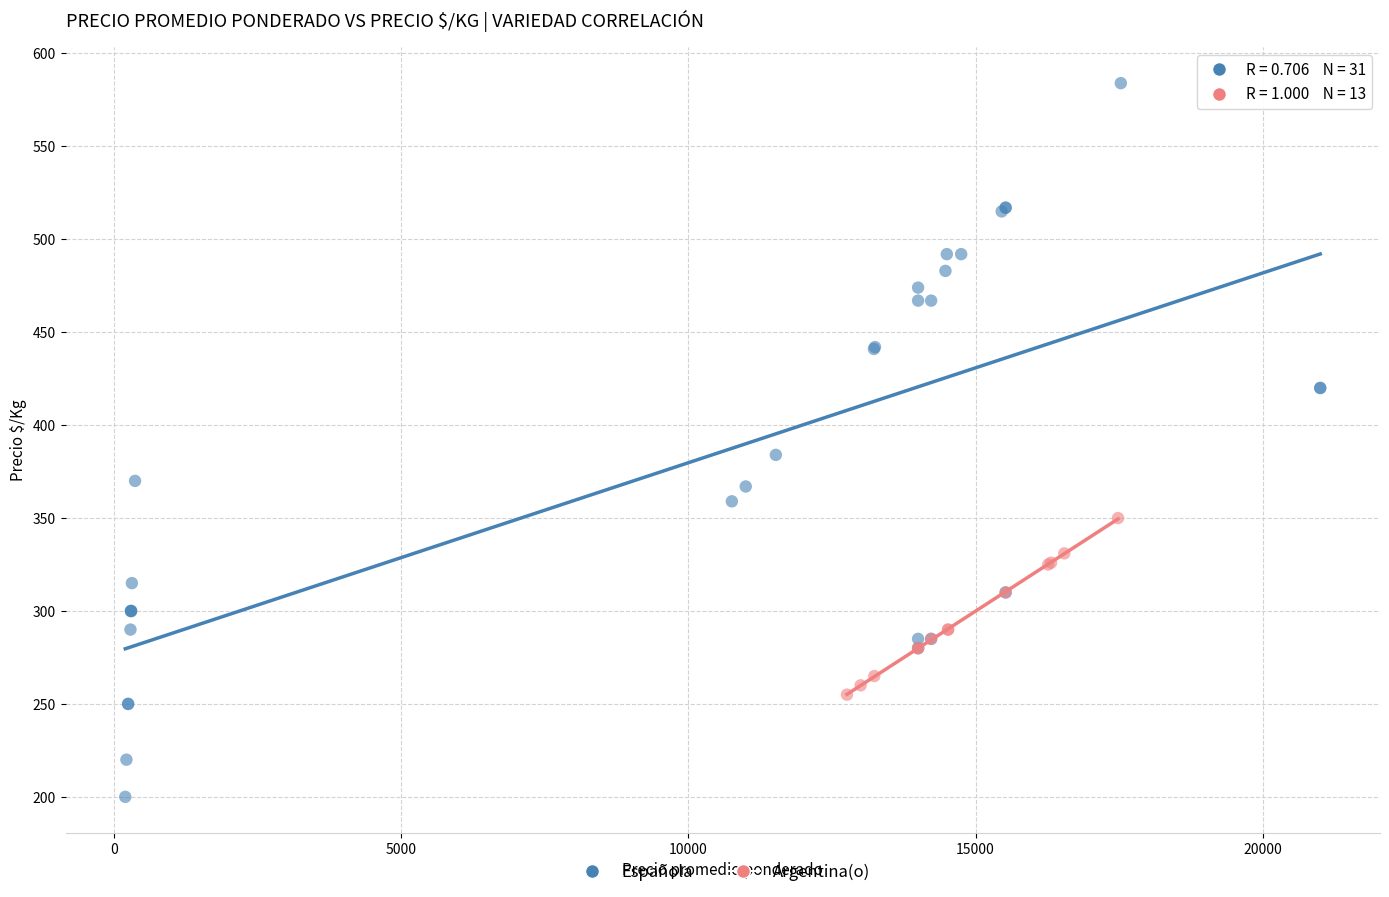

Which series contains the highest Y value?

Española